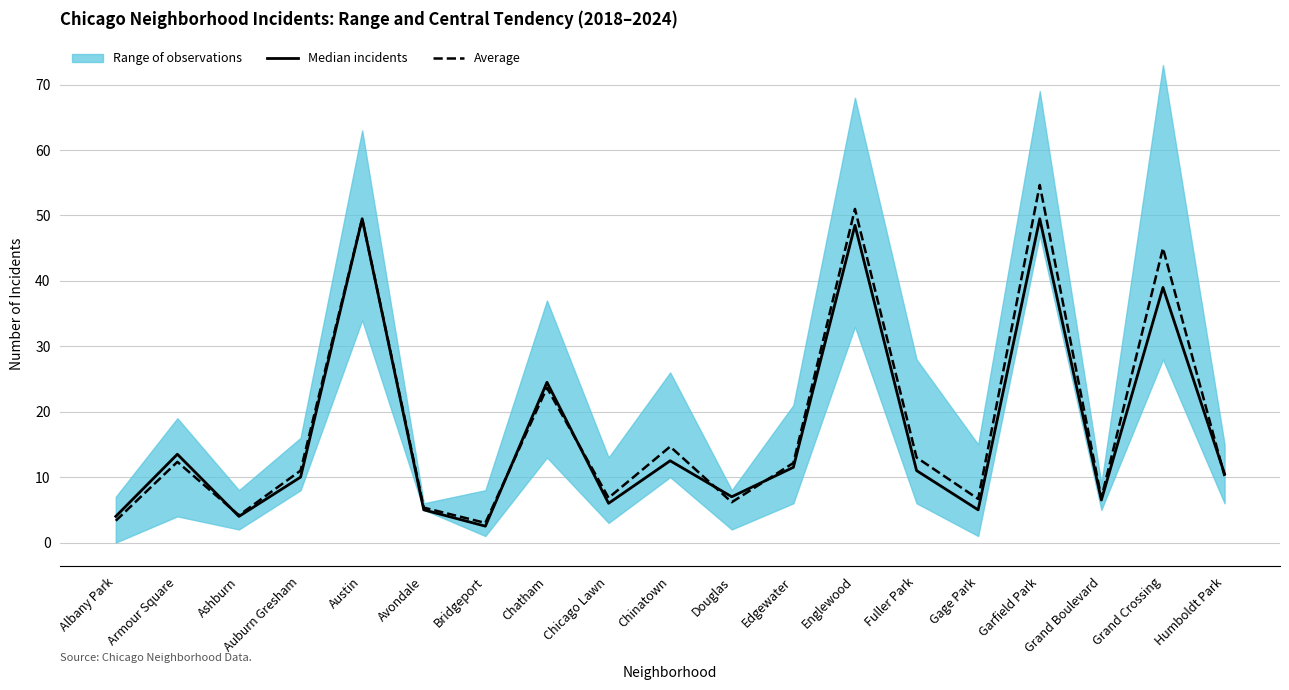

What is the difference between the maximum and minimum values in the Median incidents series?

47.0